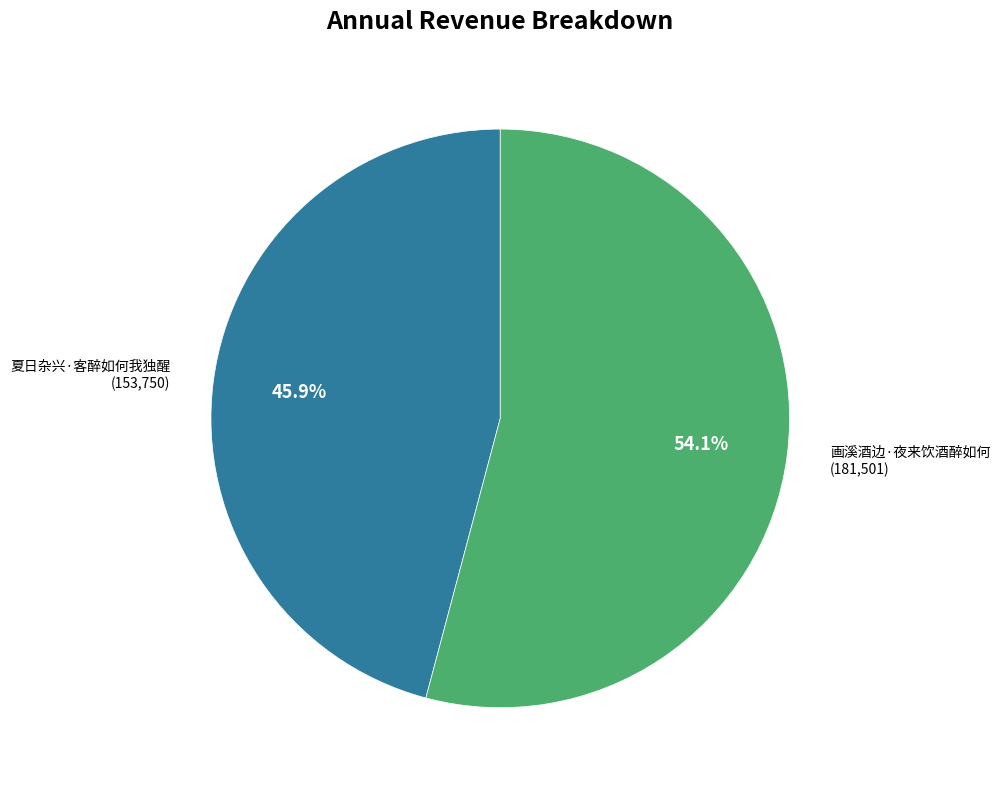

How many segments does this pie chart have?

2